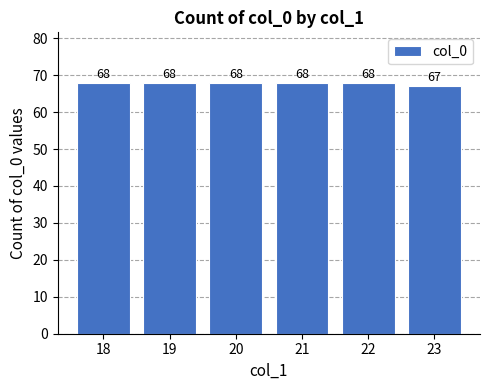

What is the ratio of the value at 19 to the value at 20?

1.0